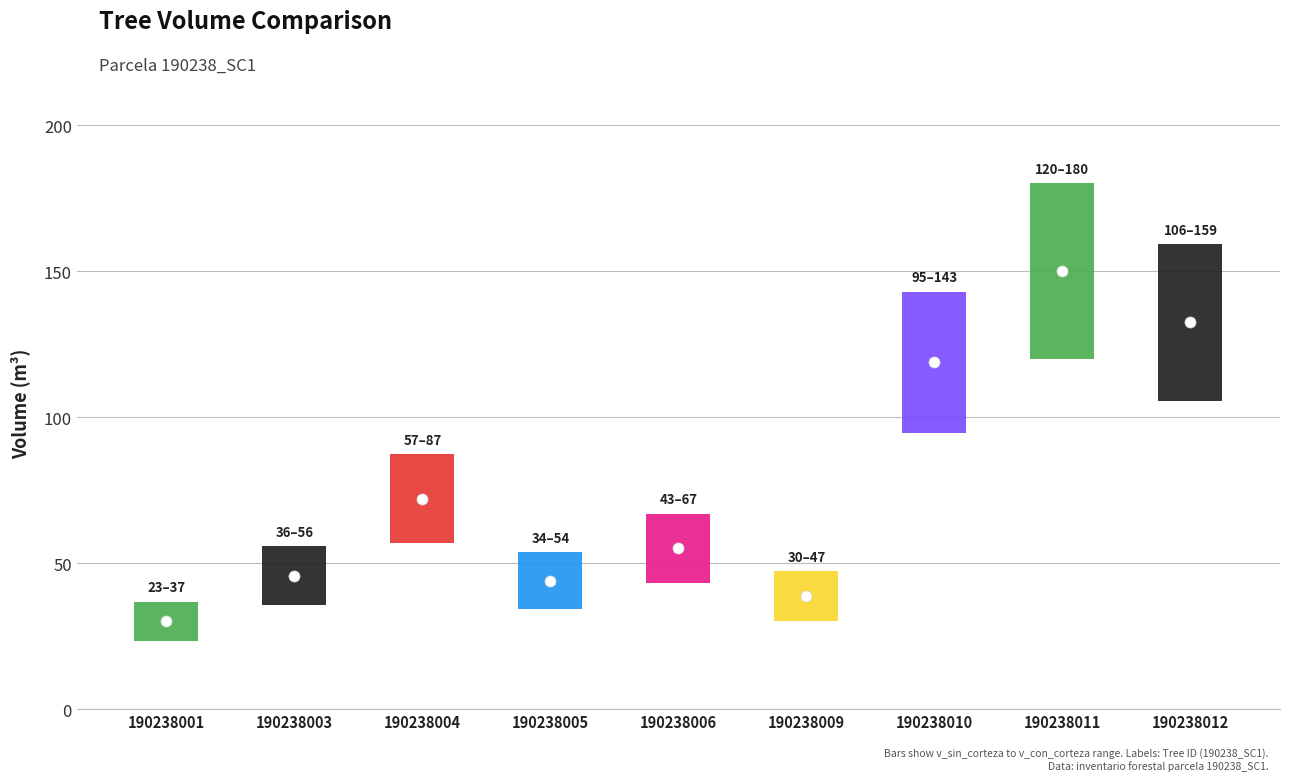

Which has a higher value, 5 or v_sin_corteza?

v_sin_corteza